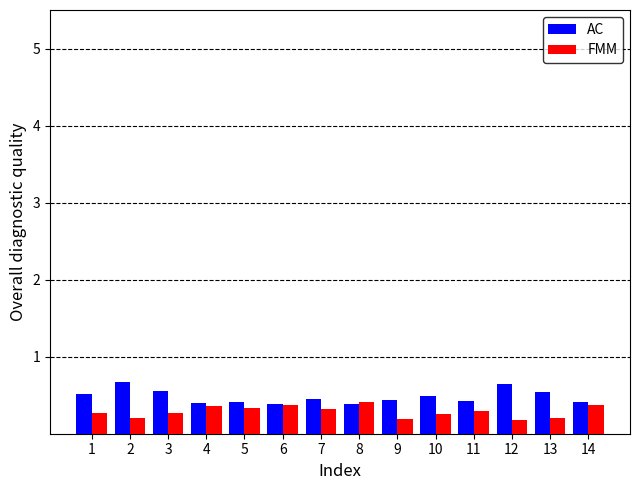

What is the approximate value of AC at 1?

0.5